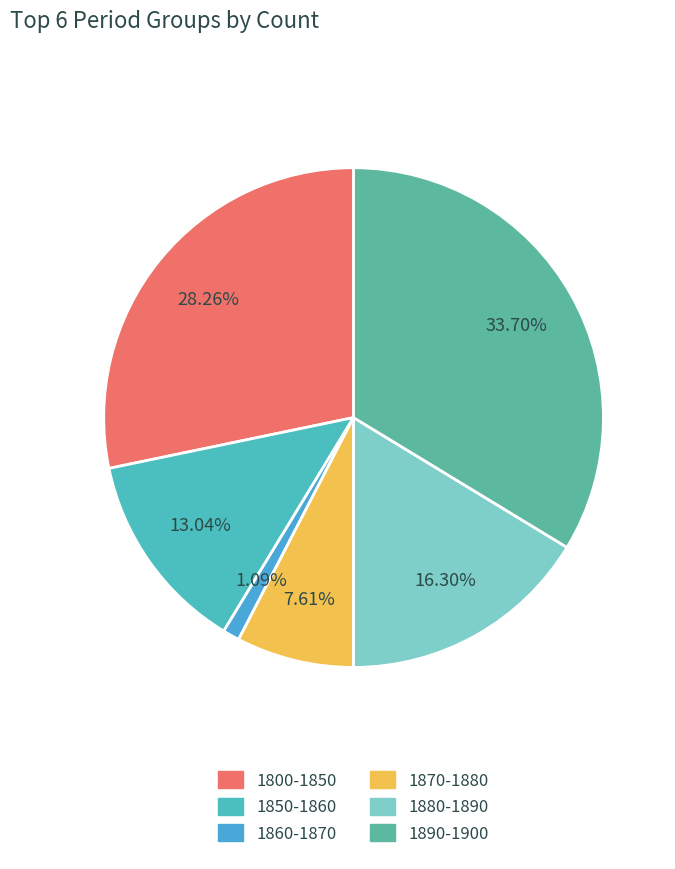

Rank the categories by value from lowest to highest.

1860-1870, 1870-1880, 1850-1860, 1880-1890, 1800-1850, 1890-1900